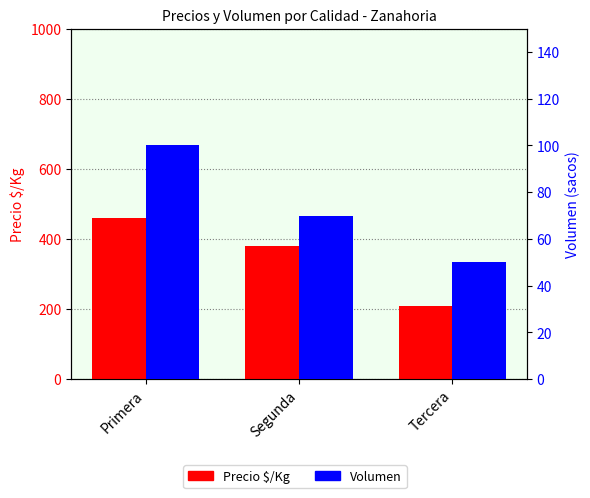

Reading right to left, transcribe all the data shown in this chart.

Precio $/Kg: 210	380	460
Volumen: 50	70	100